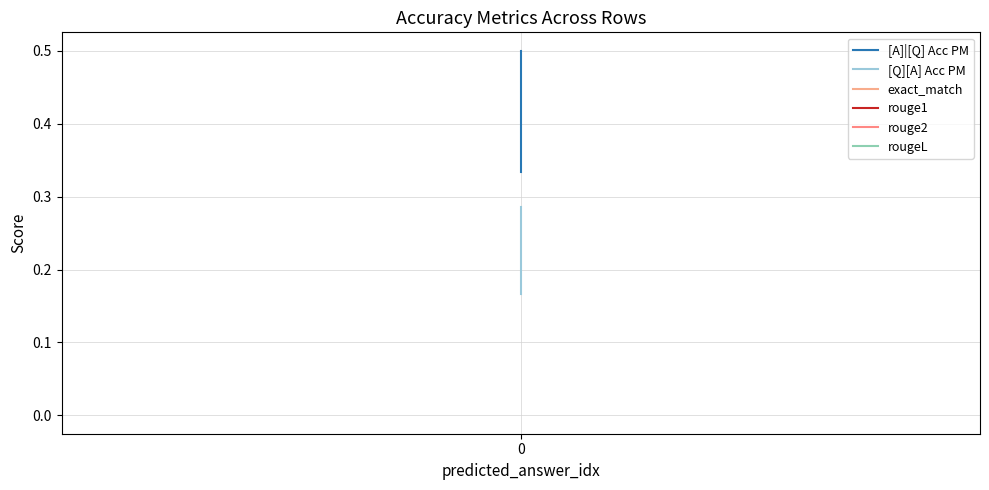

What is the maximum value shown in the chart?

0.5